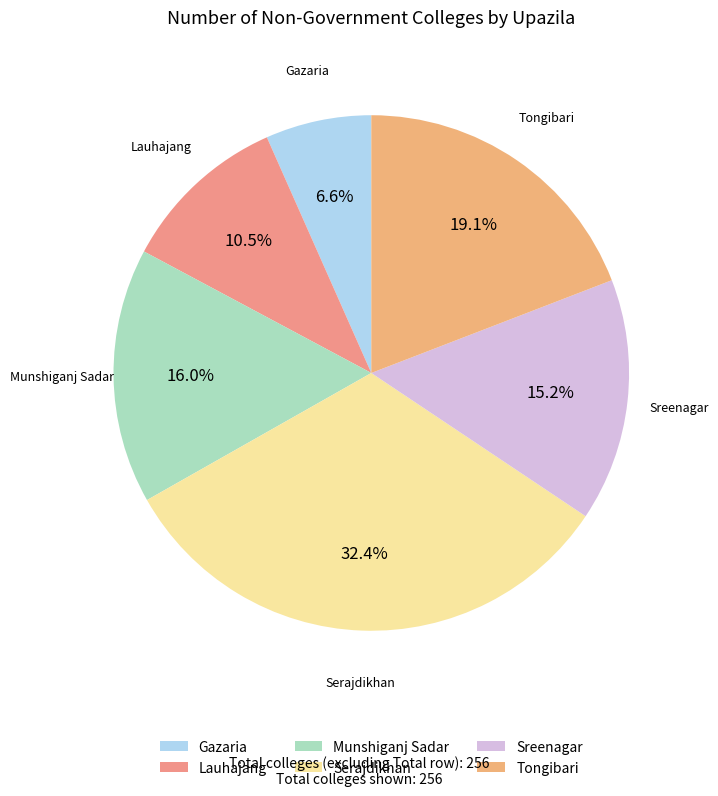

Which category has the smallest portion of the pie?

Gazaria